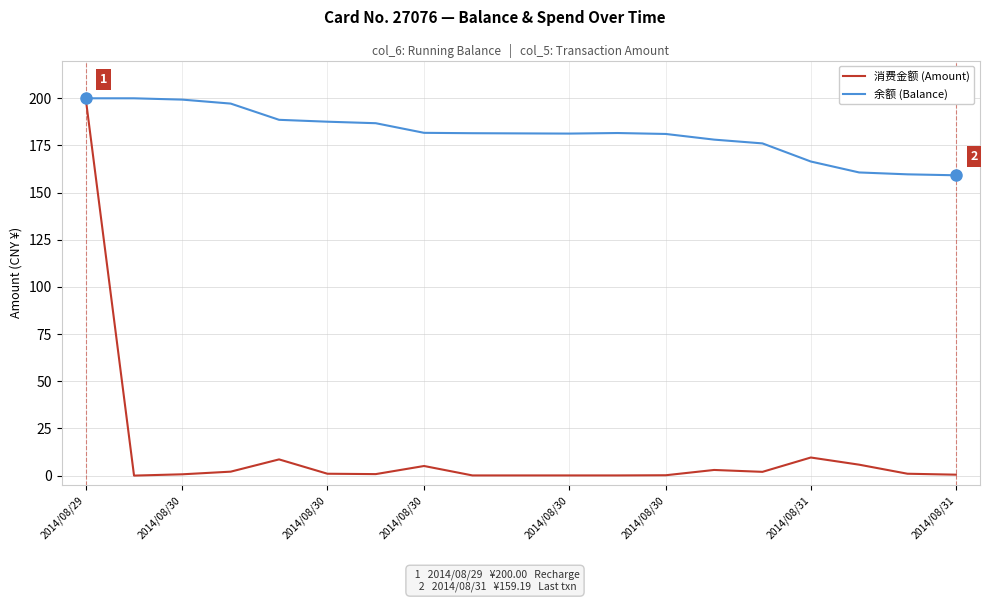

Rank the series by their average value, from lowest to highest.

消费金额 (Amount), 余额 (Balance)